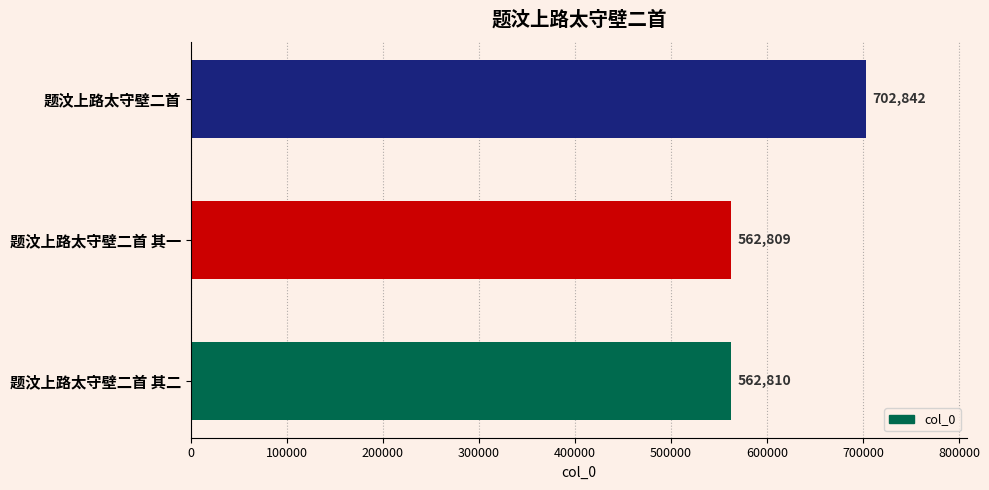

The chart shows a value of 150294 at 题汶上路太守壁二首 其一. True or false?

False